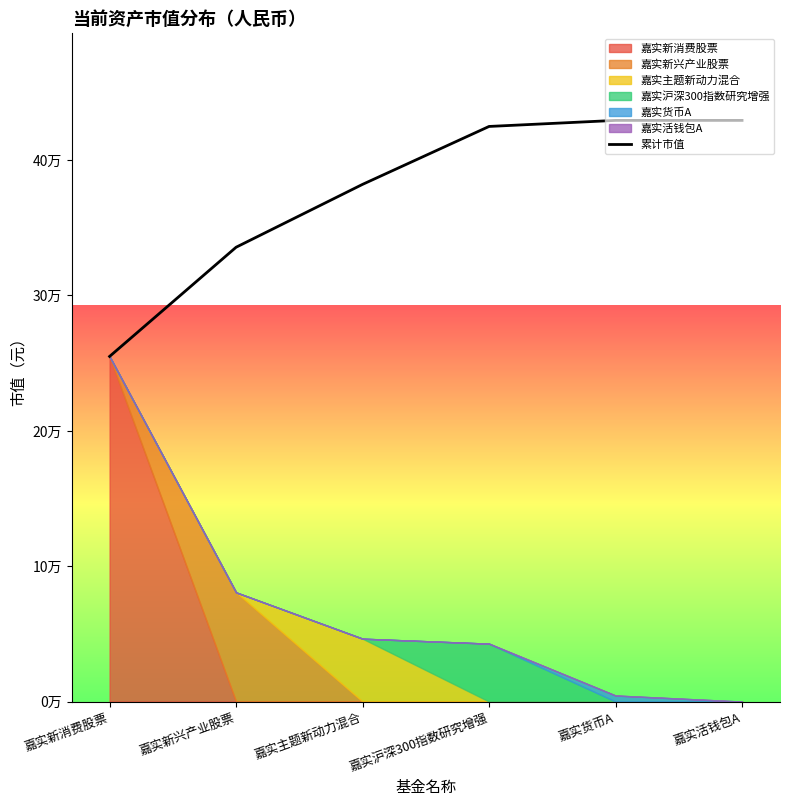

List the labels in order of value, largest first.

嘉实活钱包A, 嘉实货币A, 嘉实沪深300指数研究增强, 嘉实主题新动力混合, 嘉实新兴产业股票, 嘉实新消费股票